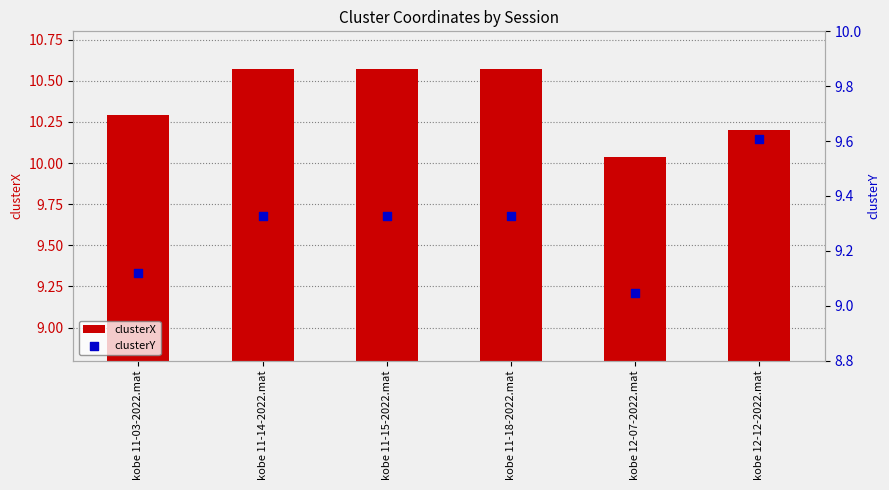

What is the total value across all series at kobe 12-12-2022.mat?

19.8